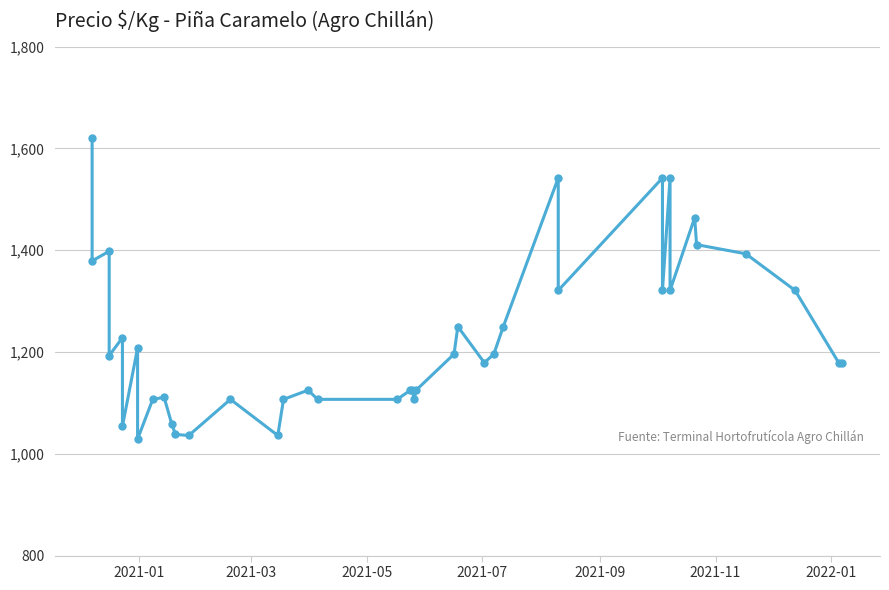

What is the average value?

1228